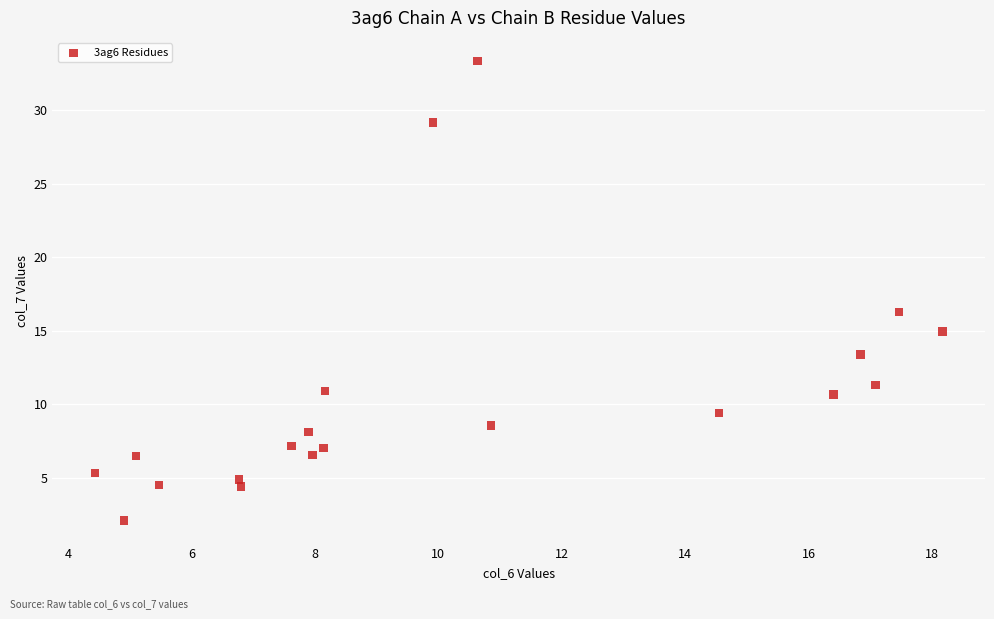

What is the range of X values (max minus min)?

13.7